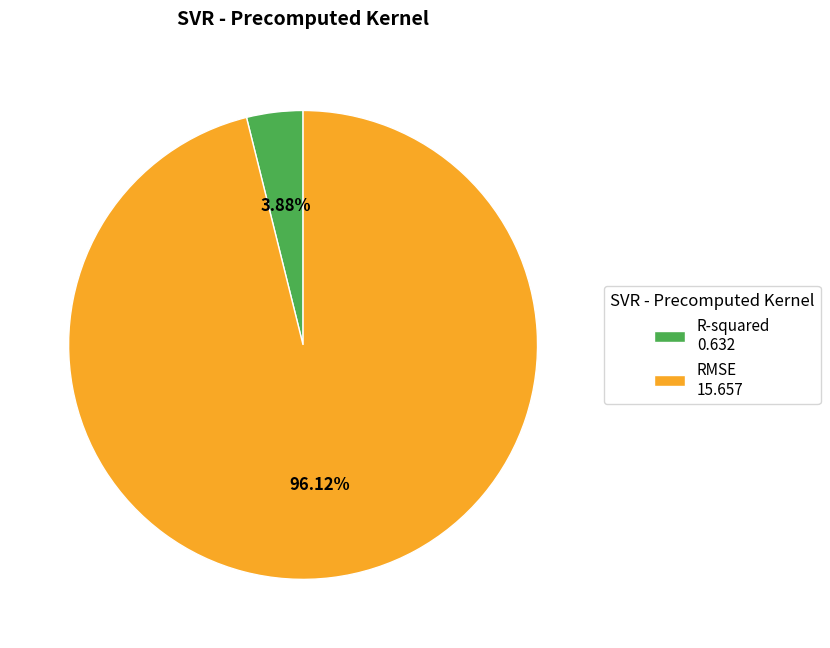

Combined, what portion of the pie is RMSE and R-squared?

100.0%